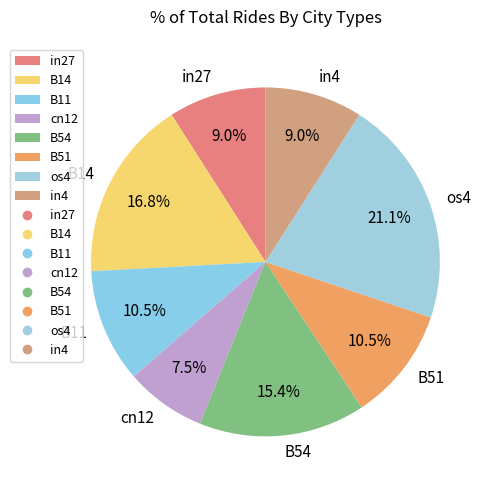

To the nearest percent, what is the combined percentage of os4 and B54?

37%